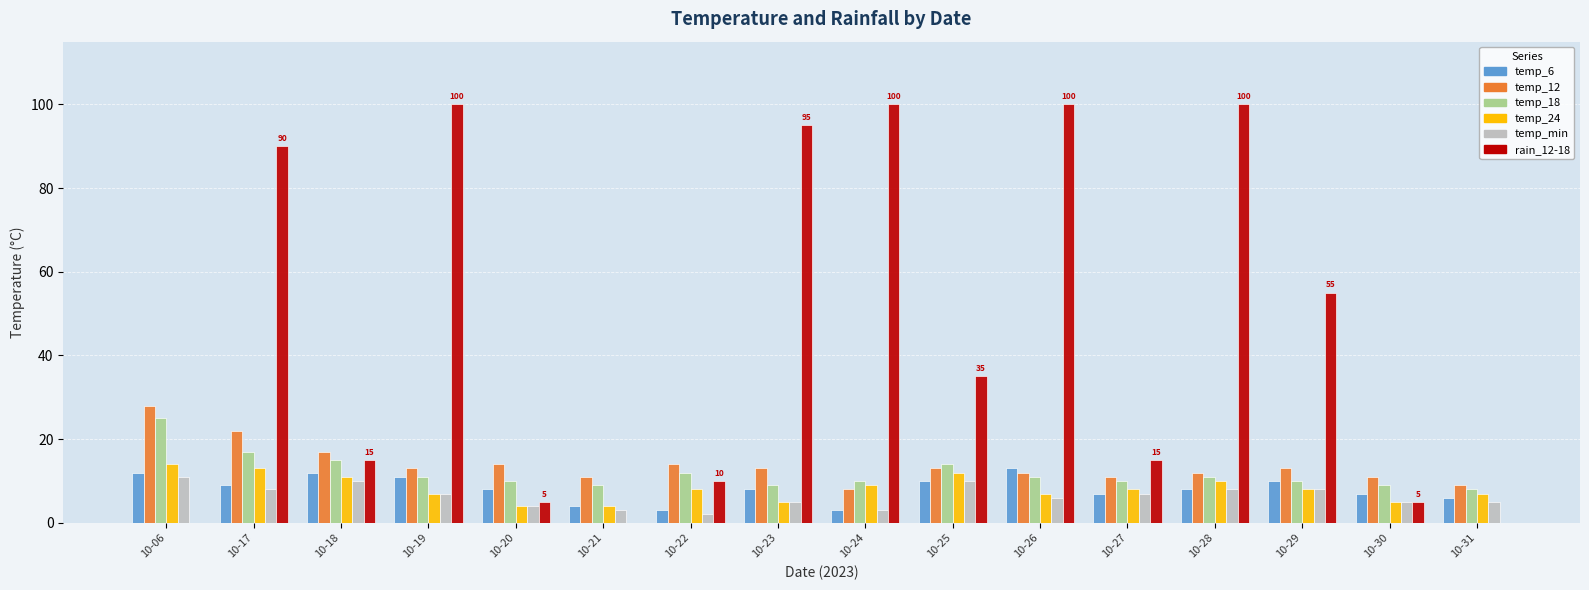

Reading left to right, what are all the values shown in this chart?

temp_6: 10-06=12	10-17=9	10-18=12	10-19=11	10-20=8	10-21=4	10-22=3	10-23=8	10-24=3	10-25=10	10-26=13	10-27=7	10-28=8	10-29=10	10-30=7	10-31=6
temp_12: 10-06=28	10-17=22	10-18=17	10-19=13	10-20=14	10-21=11	10-22=14	10-23=13	10-24=8	10-25=13	10-26=12	10-27=11	10-28=12	10-29=13	10-30=11	10-31=9
temp_18: 10-06=25	10-17=17	10-18=15	10-19=11	10-20=10	10-21=9	10-22=12	10-23=9	10-24=10	10-25=14	10-26=11	10-27=10	10-28=11	10-29=10	10-30=9	10-31=8
temp_24: 10-06=14	10-17=13	10-18=11	10-19=7	10-20=4	10-21=4	10-22=8	10-23=5	10-24=9	10-25=12	10-26=7	10-27=8	10-28=10	10-29=8	10-30=5	10-31=7
temp_min: 10-06=11	10-17=8	10-18=10	10-19=7	10-20=4	10-21=3	10-22=2	10-23=5	10-24=3	10-25=10	10-26=6	10-27=7	10-28=8	10-29=8	10-30=5	10-31=5
rain_12-18: 10-06=0	10-17=90	10-18=15	10-19=100	10-20=5	10-21=0	10-22=10	10-23=95	10-24=100	10-25=35	10-26=100	10-27=15	10-28=100	10-29=55	10-30=5	10-31=0